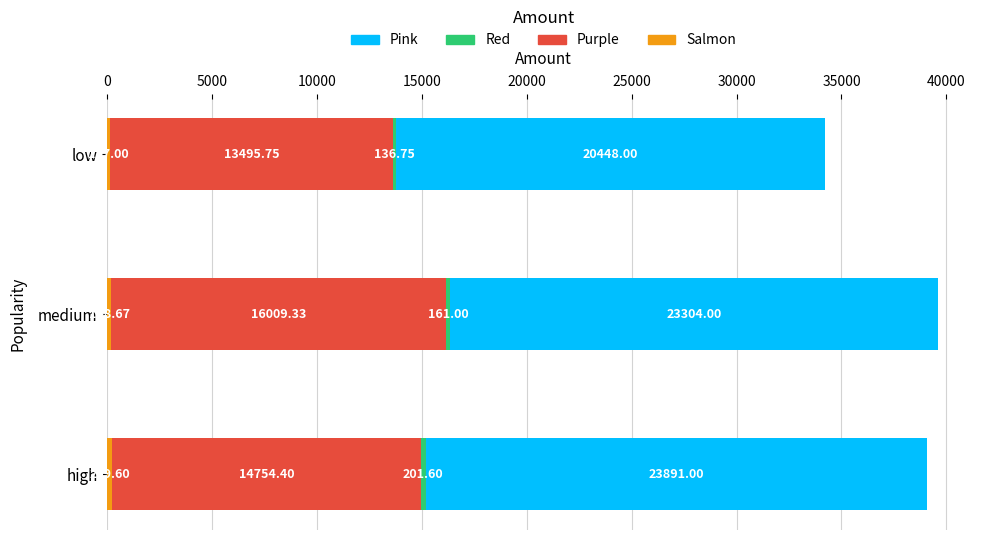

At which category is the sum across all series the highest?

medium